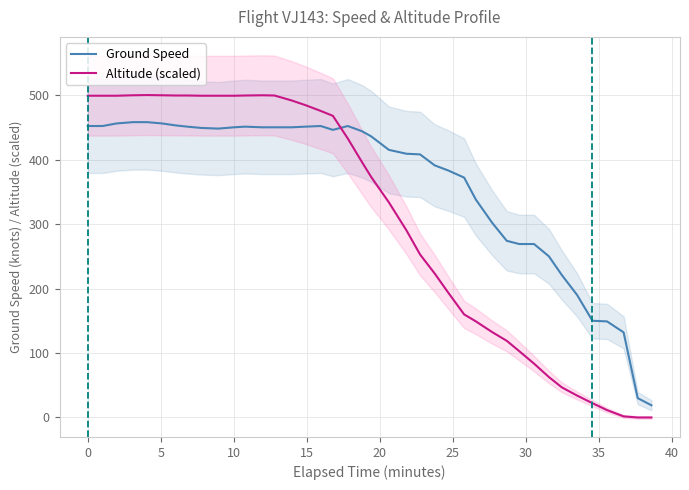

After their last crossing, which series has the higher values: Ground Speed or Altitude (scaled)?

Ground Speed